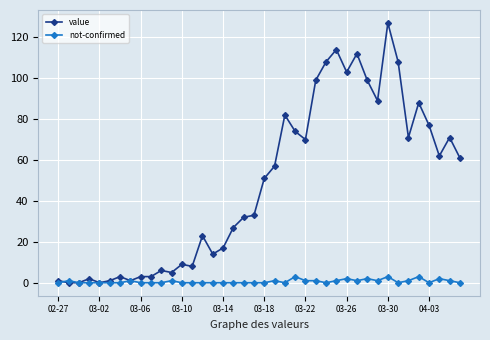

What is the average value of the not-confirmed series?

1